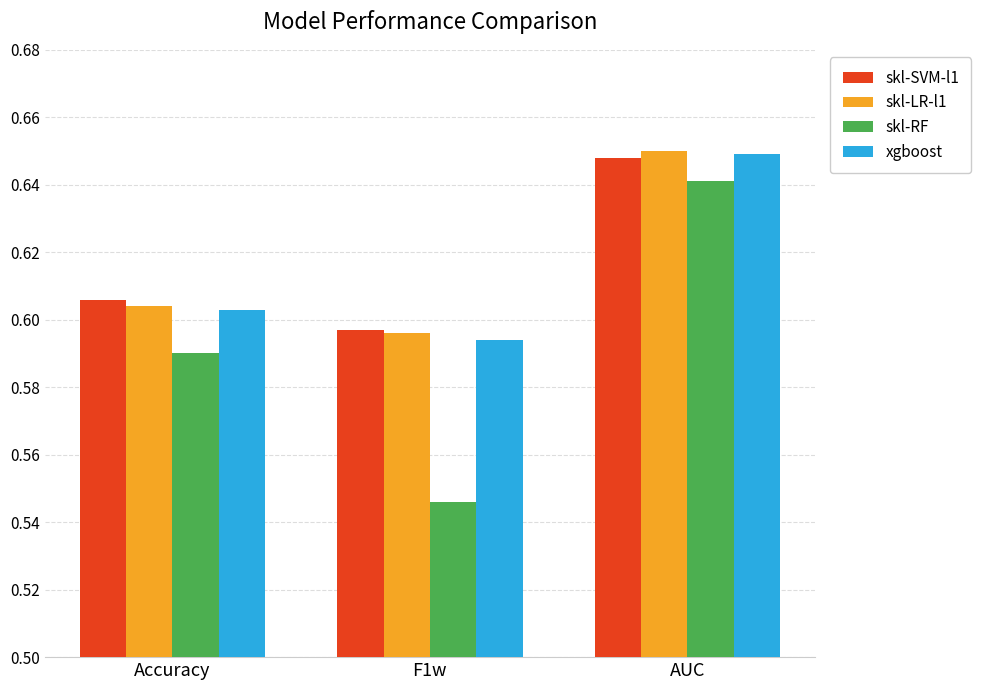

Rank the categories by skl-SVM-l1 value from highest to lowest.

AUC, Accuracy, F1w